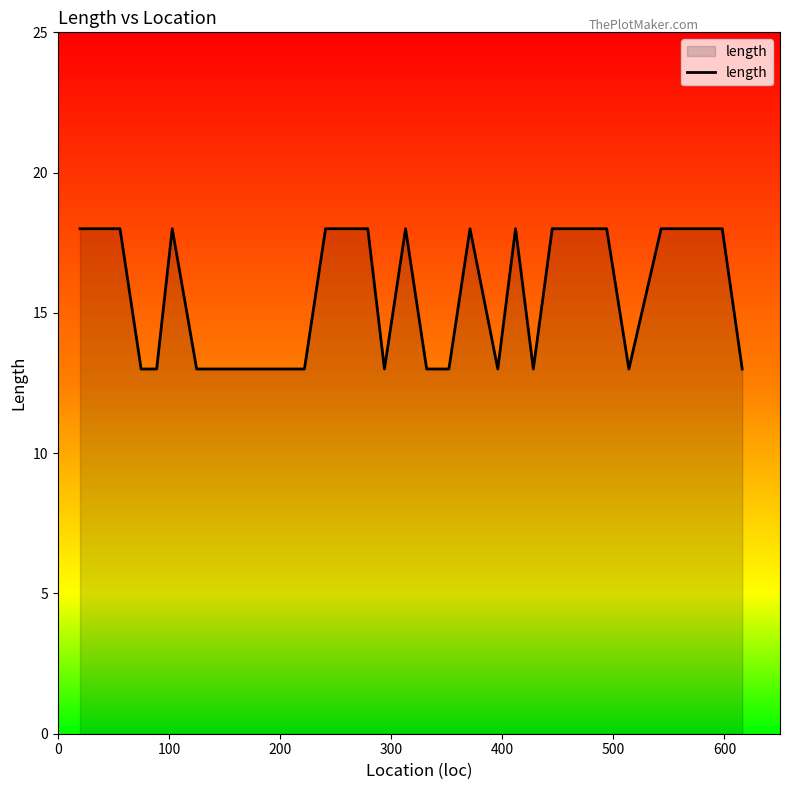

What is the difference between the maximum and minimum values?

5